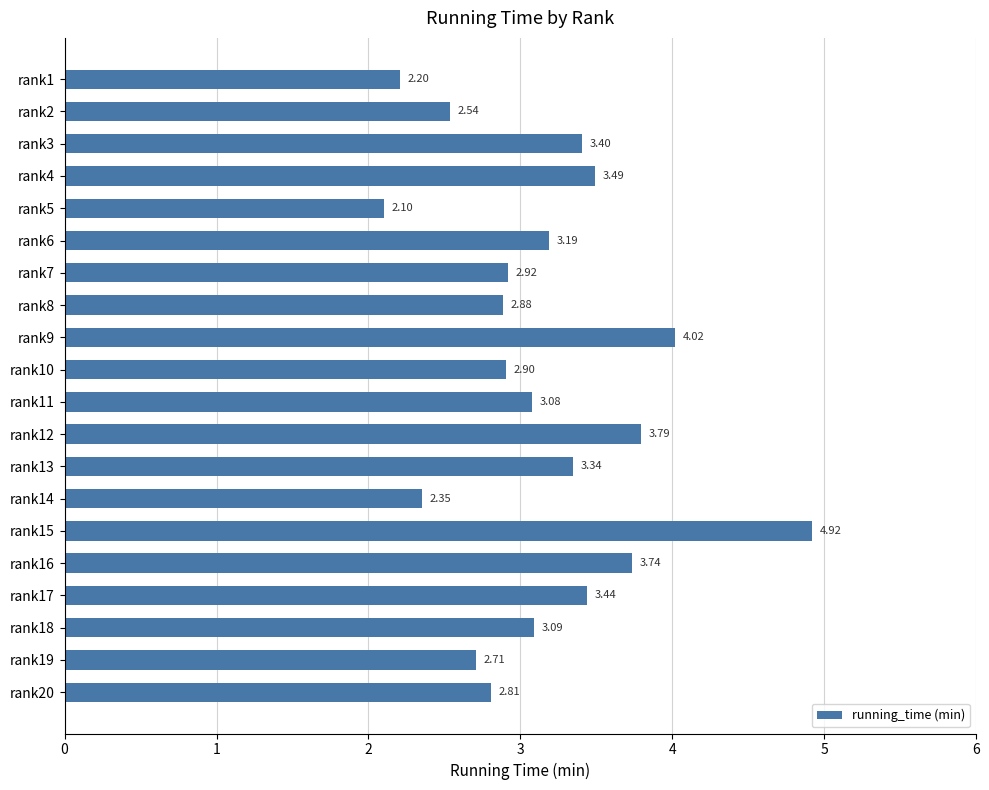

Rank the categories by value from lowest to highest.

rank5, rank1, rank14, rank2, rank19, rank20, rank8, rank10, rank7, rank11, rank18, rank6, rank13, rank3, rank17, rank4, rank16, rank12, rank9, rank15